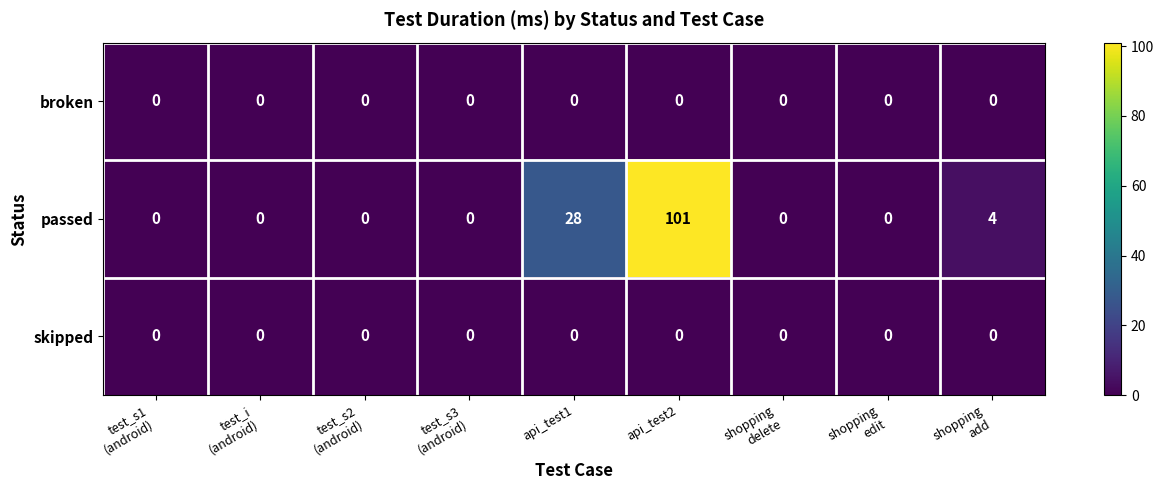

Which series has the largest range (max minus min)?

passed